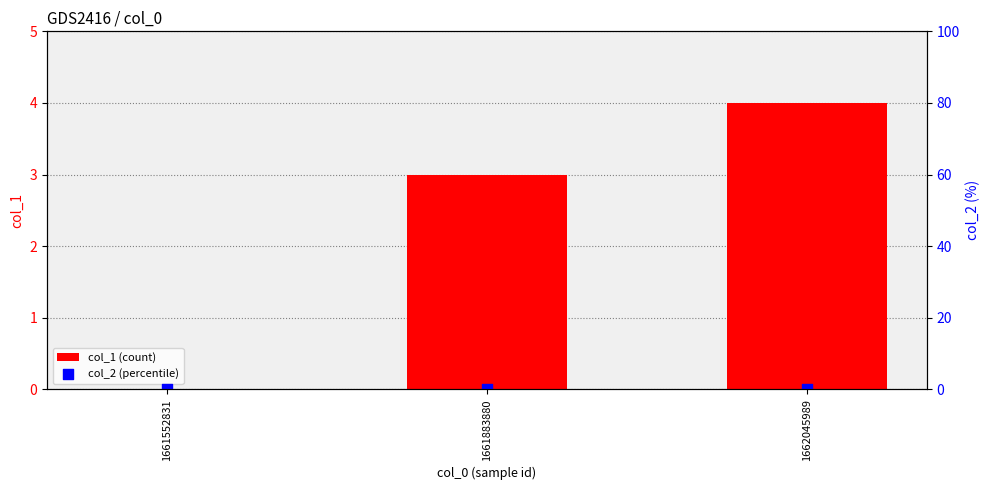

At how many categories does at least one series exceed 3?

1